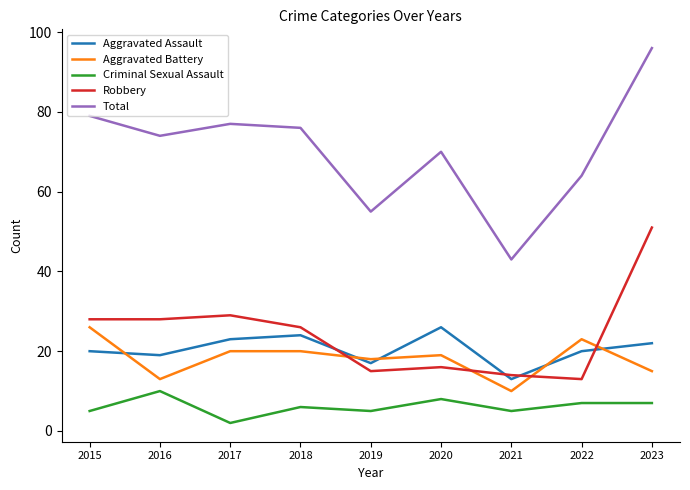

True or false: Robbery has more than 1 interior local peaks.

True